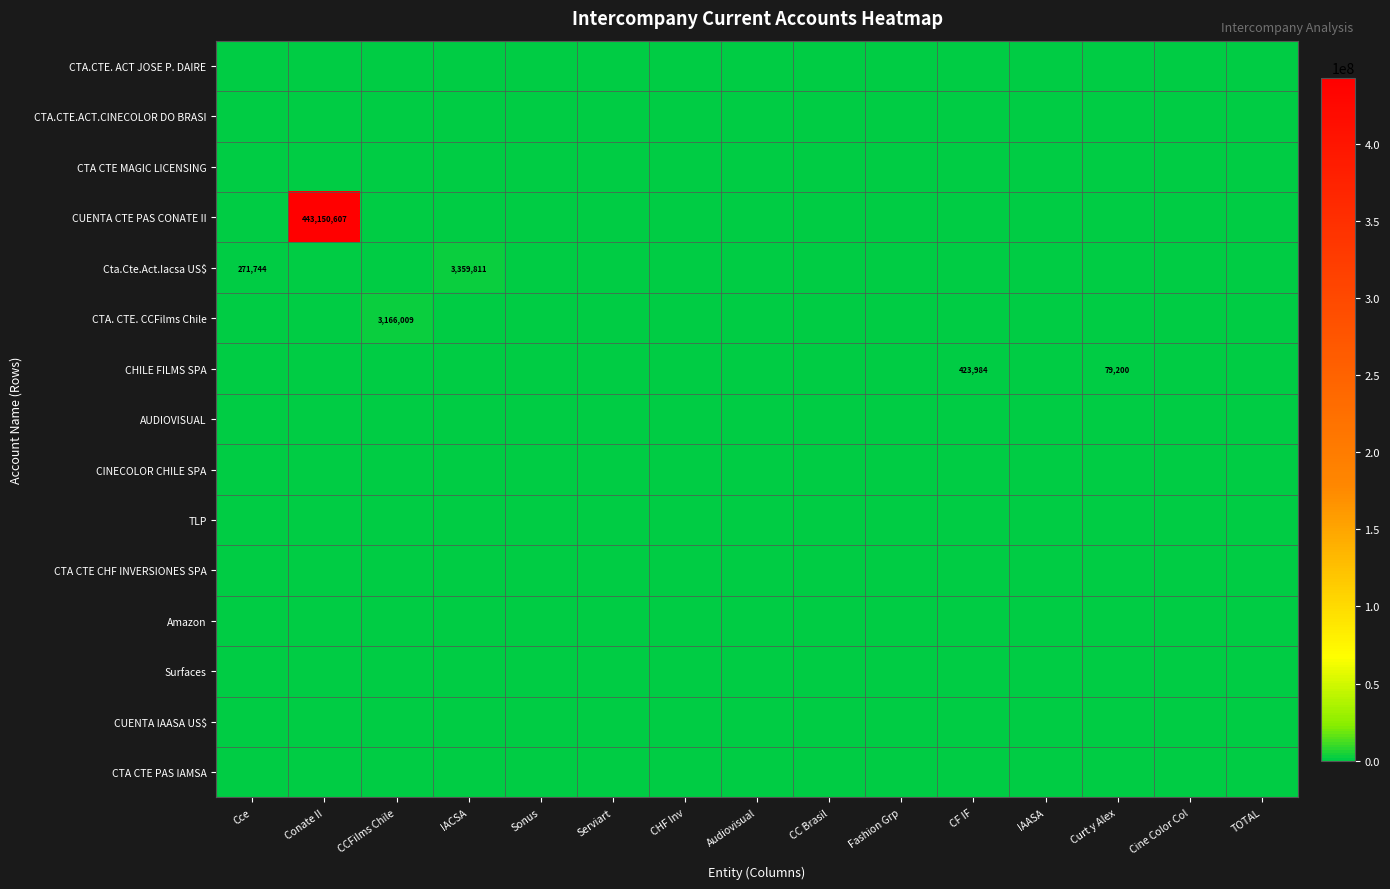

Rank the series by their maximum value, from highest to lowest.

CUENTA CTE PAS CONATE II, Cta.Cte.Act.Iacsa US$, CTA. CTE. CCFilms Chile, CHILE FILMS SPA, CTA.CTE. ACT JOSE P. DAIRE, CTA.CTE.ACT.CINECOLOR DO BRASI, CTA CTE MAGIC LICENSING, AUDIOVISUAL, CINECOLOR CHILE SPA, TLP, CTA CTE CHF INVERSIONES SPA, Amazon, Surfaces, CUENTA IAASA US$, CTA CTE PAS IAMSA